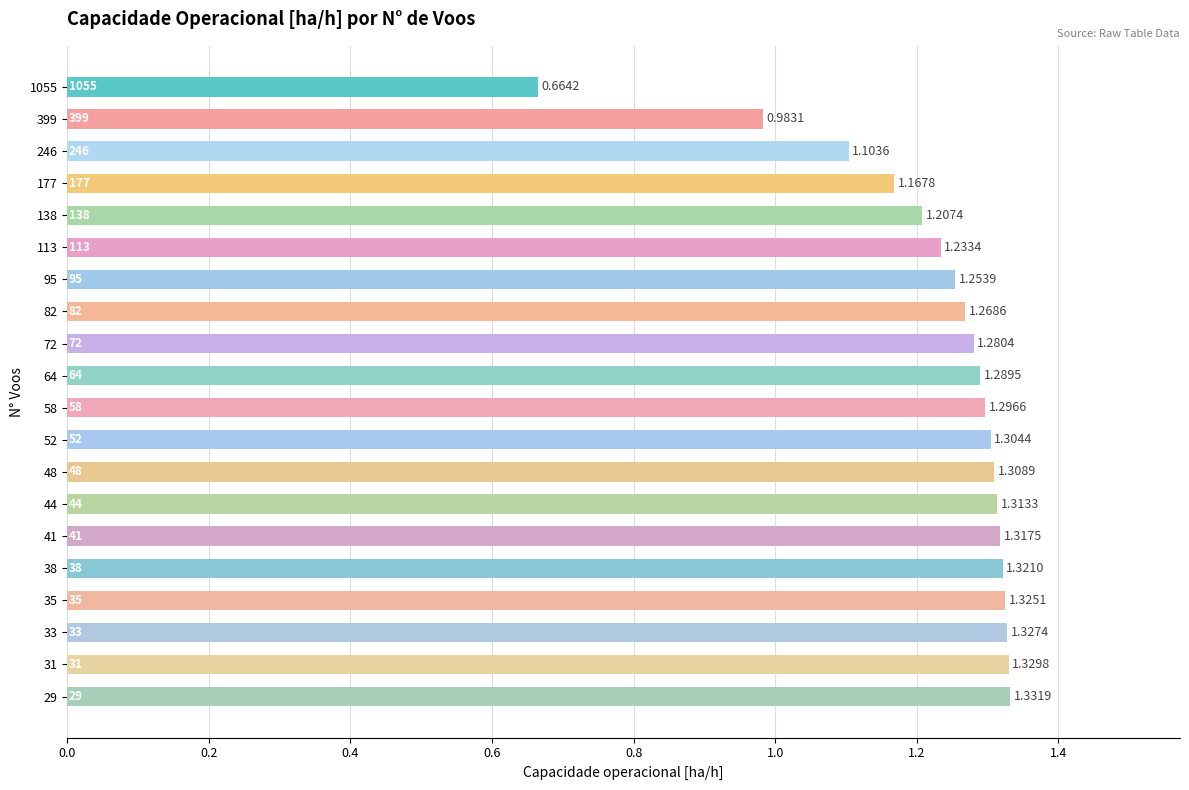

Rank the categories by value from highest to lowest.

29, 31, 33, 35, 38, 41, 44, 48, 52, 58, 64, 72, 82, 95, 113, 138, 177, 246, 399, 1055